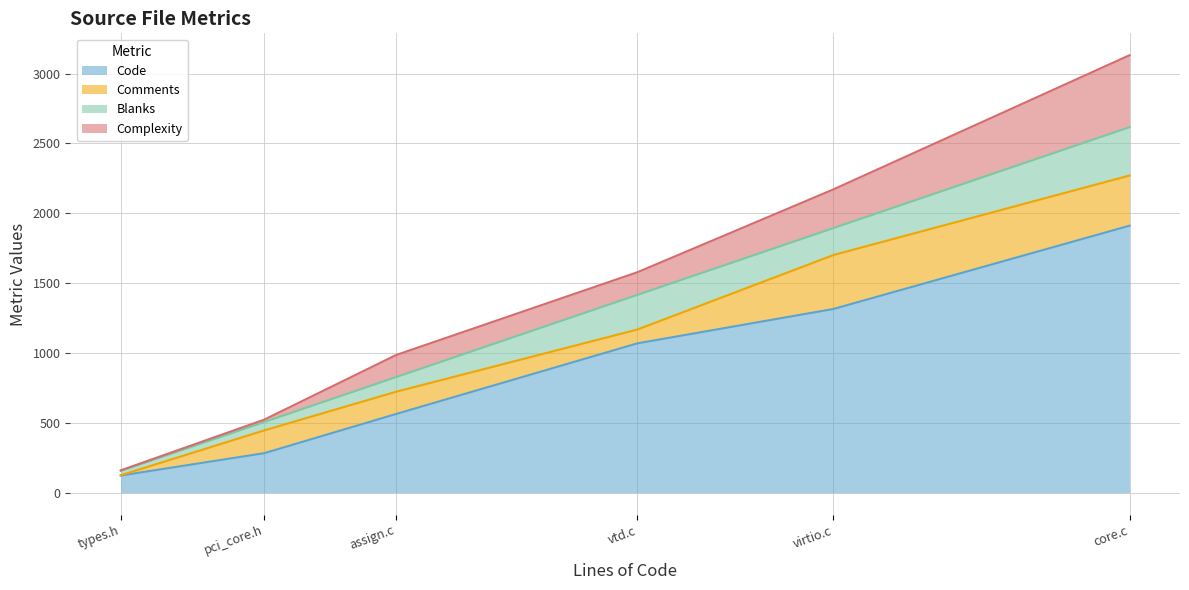

What is the difference between the Blanks values at vtd.c and core.c?

98